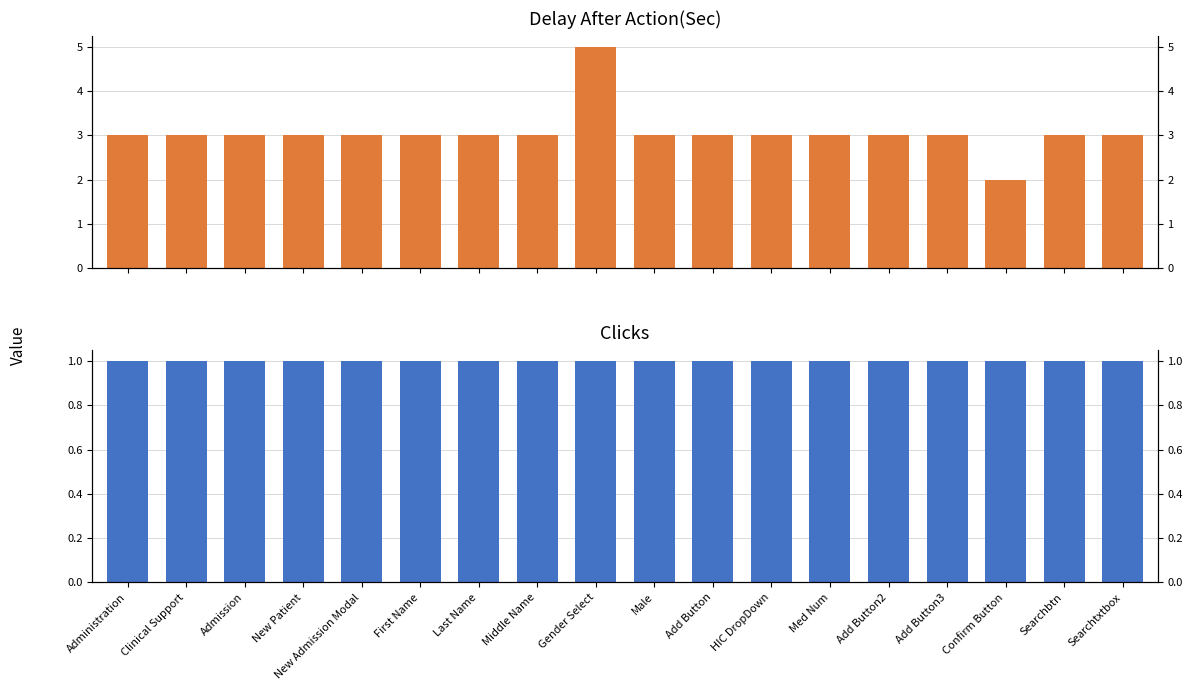

What is the lowest value of the Clicks series?

1